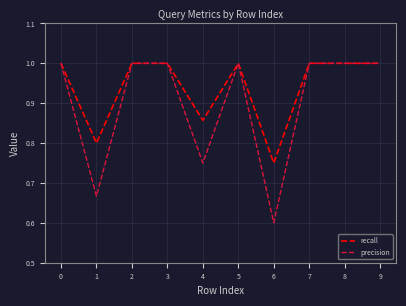

What is the total value across all series at 7?

2.0